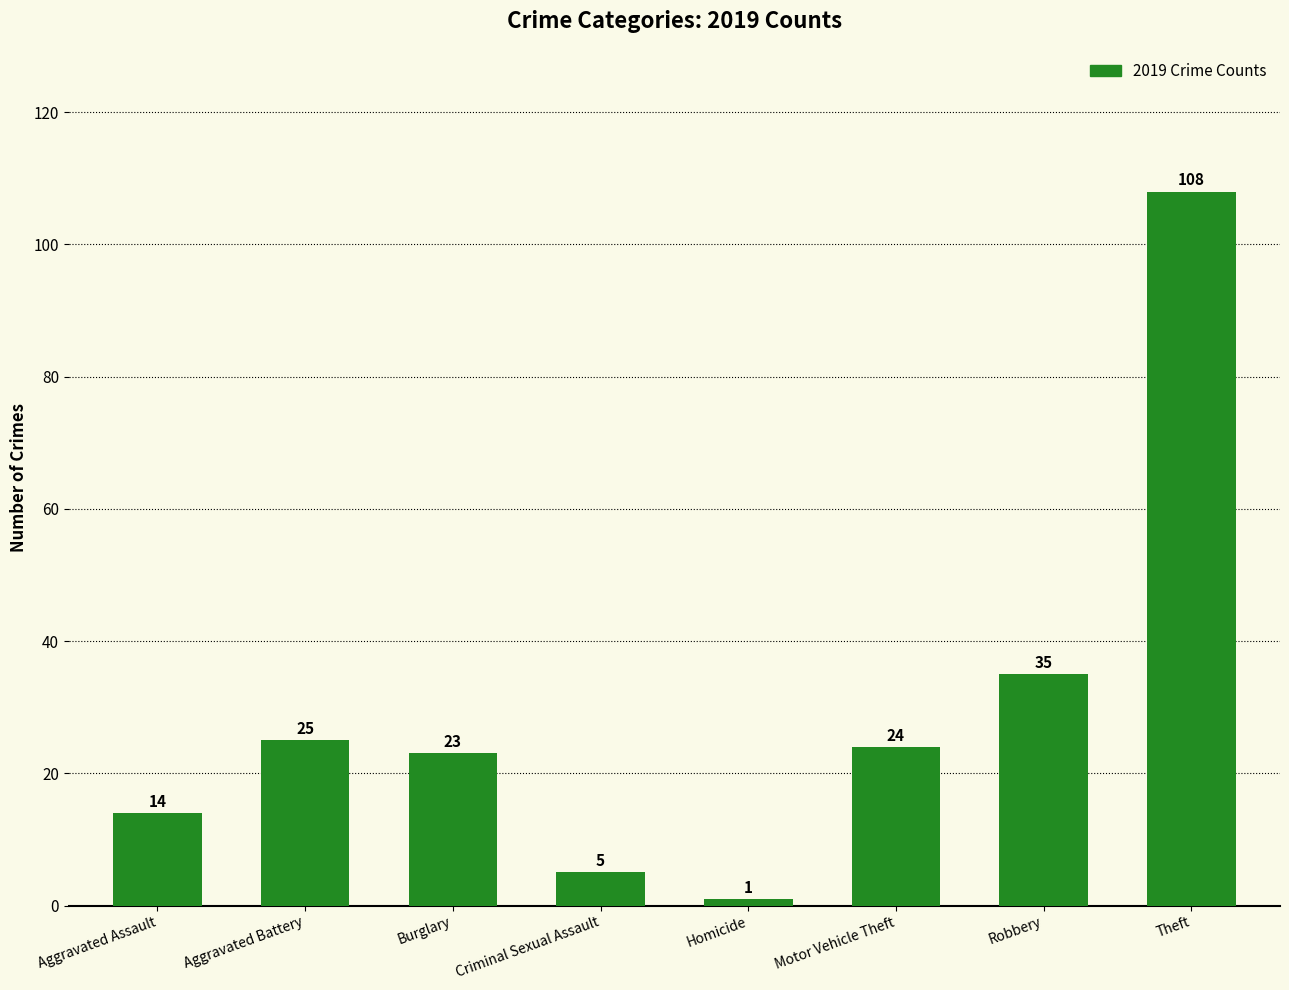

Reading left to right, transcribe all the data shown in this chart.

Aggravated Assault=14	Aggravated Battery=25	Burglary=23	Criminal Sexual Assault=5	Homicide=1	Motor Vehicle Theft=24	Robbery=35	Theft=108